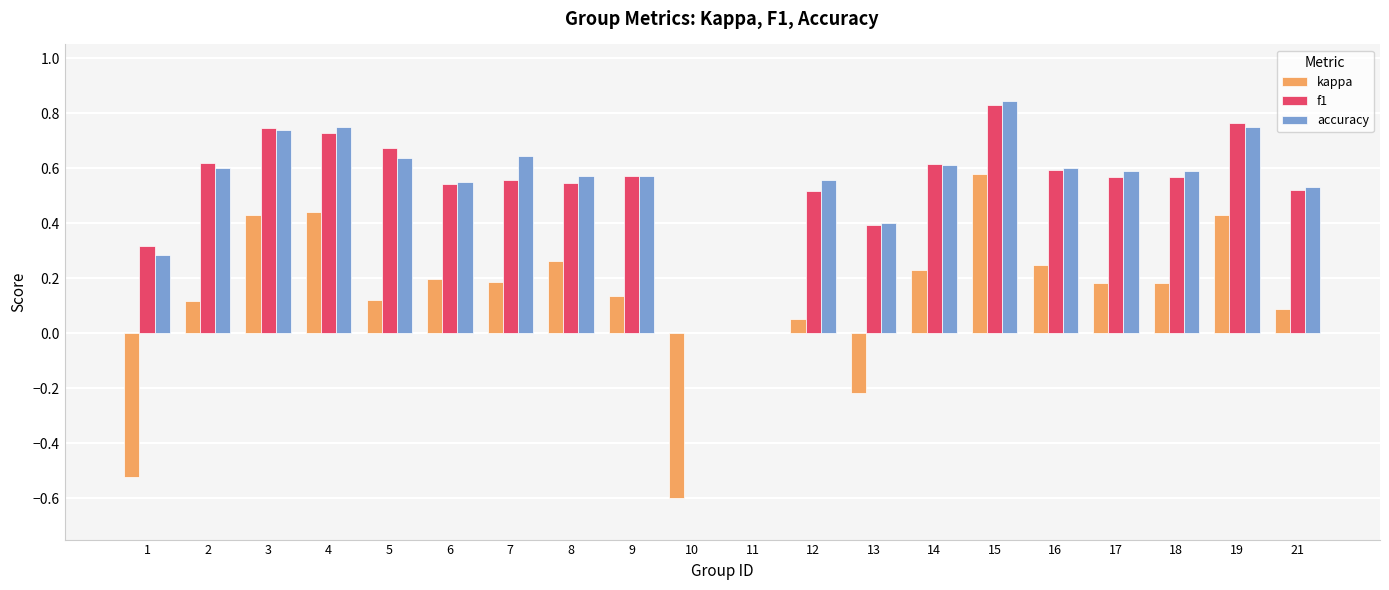

What are all the series names shown in the legend?

kappa, f1, accuracy